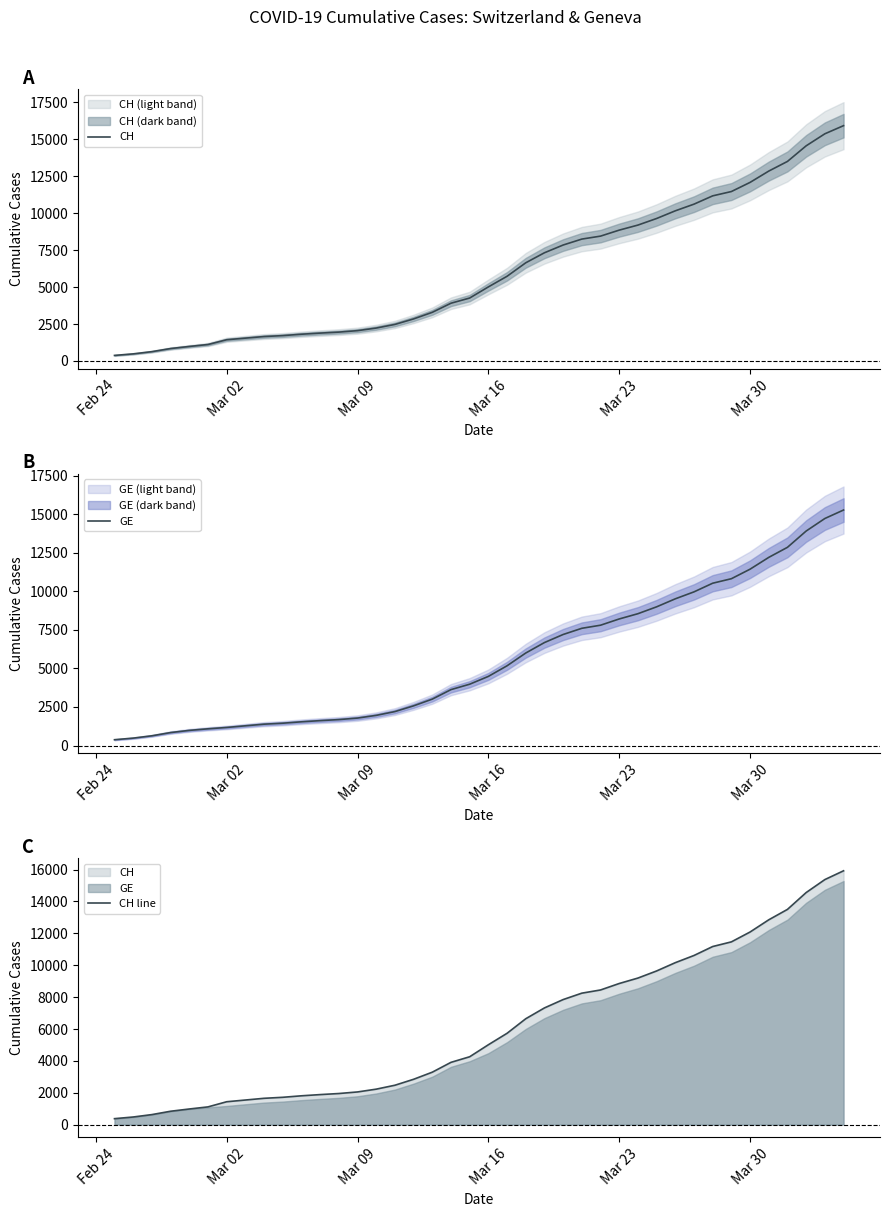

Is the value of CH at 15 greater than the value of GE at 11?

Yes